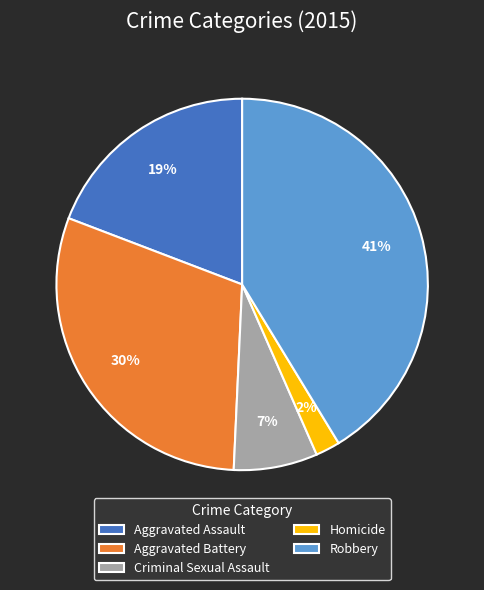

To the nearest percent, what is the difference between the largest and smallest slice percentages?

39%